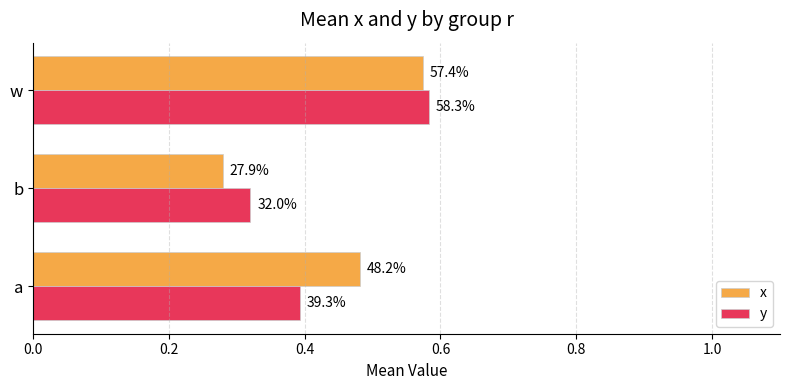

What are all the series names shown in the legend?

x, y